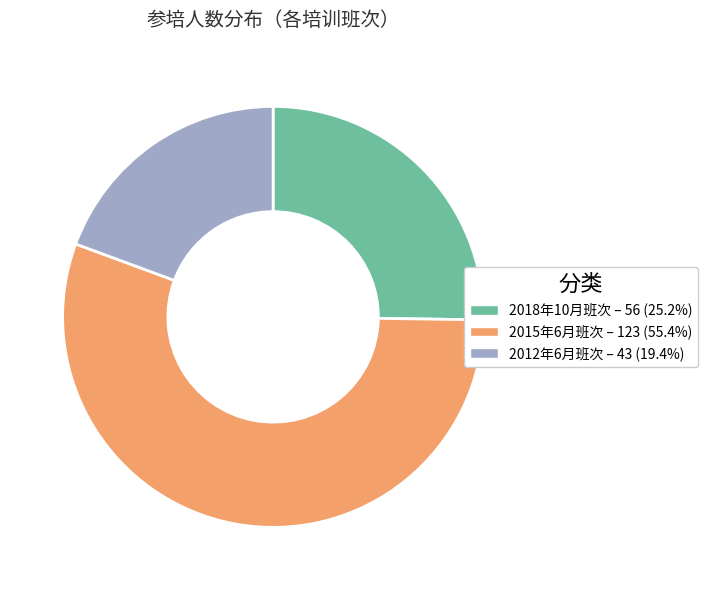

Rank the categories by value from lowest to highest.

2012年6月班次, 2018年10月班次, 2015年6月班次